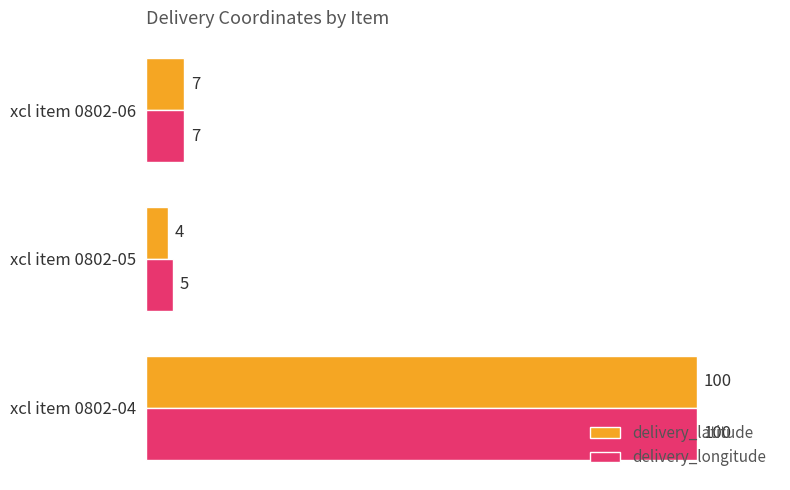

True or false: delivery_latitude has a value of 100 at xcl item 0802-04.

True